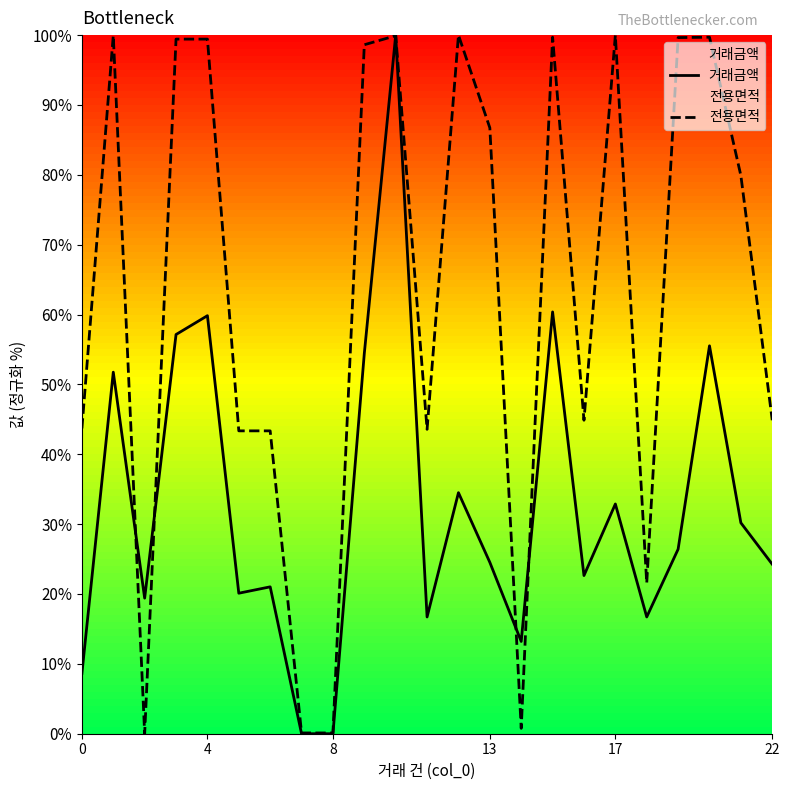

List the series in order of their overall mean, lowest first.

거래금액, 전용면적